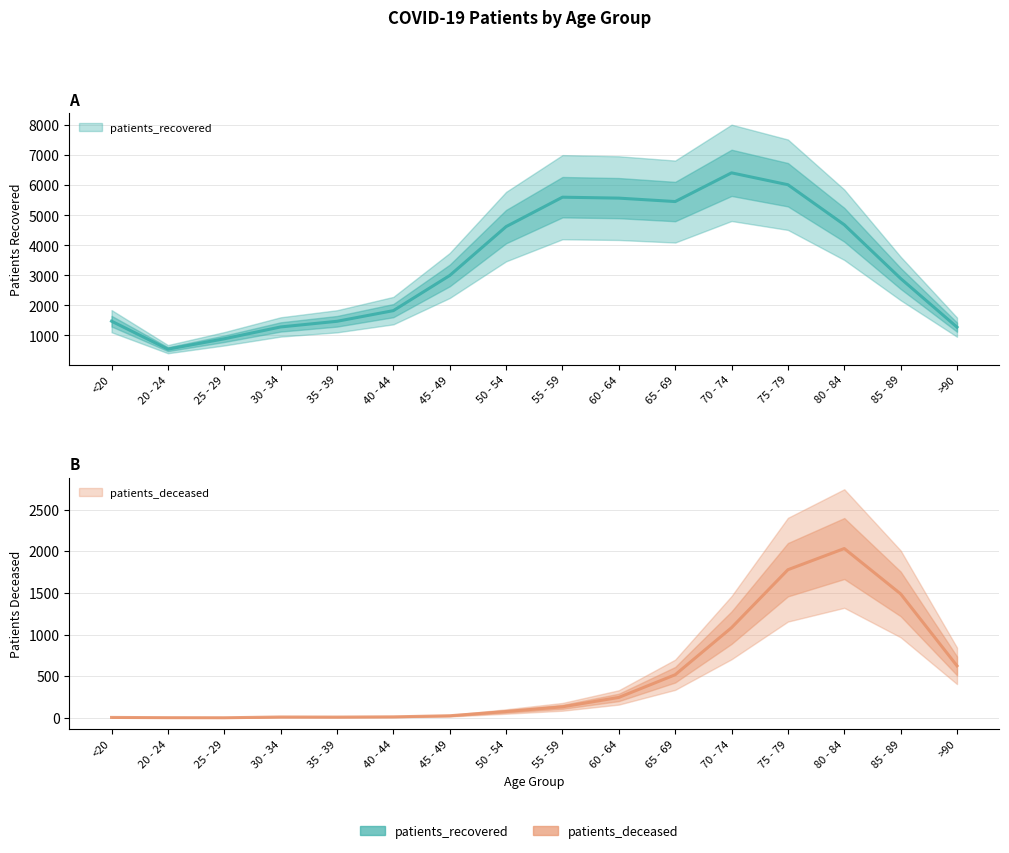

Reading left to right, extract all data points from this chart.

patients_recovered: <20=1476	20 - 24=545	25 - 29=890	30 - 34=1284	35 - 39=1472	40 - 44=1827	45 - 49=2996	50 - 54=4622	55 - 59=5601	60 - 64=5570	65 - 69=5456	70 - 74=6411	75 - 79=6016	80 - 84=4684	85 - 89=2896	>90=1277
patients_deceased: <20=6	20 - 24=3	25 - 29=2	30 - 34=11	35 - 39=10	40 - 44=13	45 - 49=26	50 - 54=77	55 - 59=133	60 - 64=246	65 - 69=518	70 - 74=1083	75 - 79=1778	80 - 84=2032	85 - 89=1488	>90=625